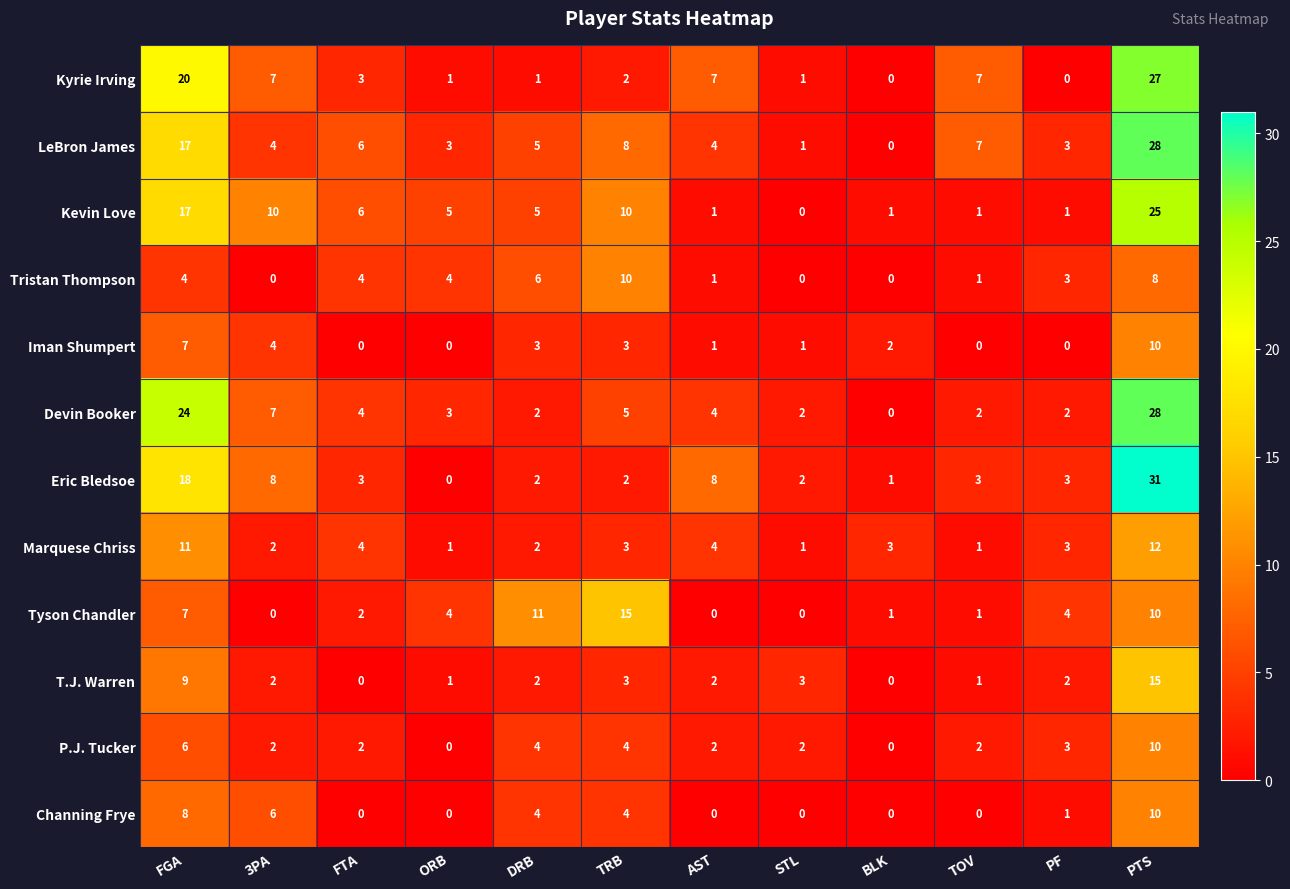

At which category is the sum across all series the highest?

PTS